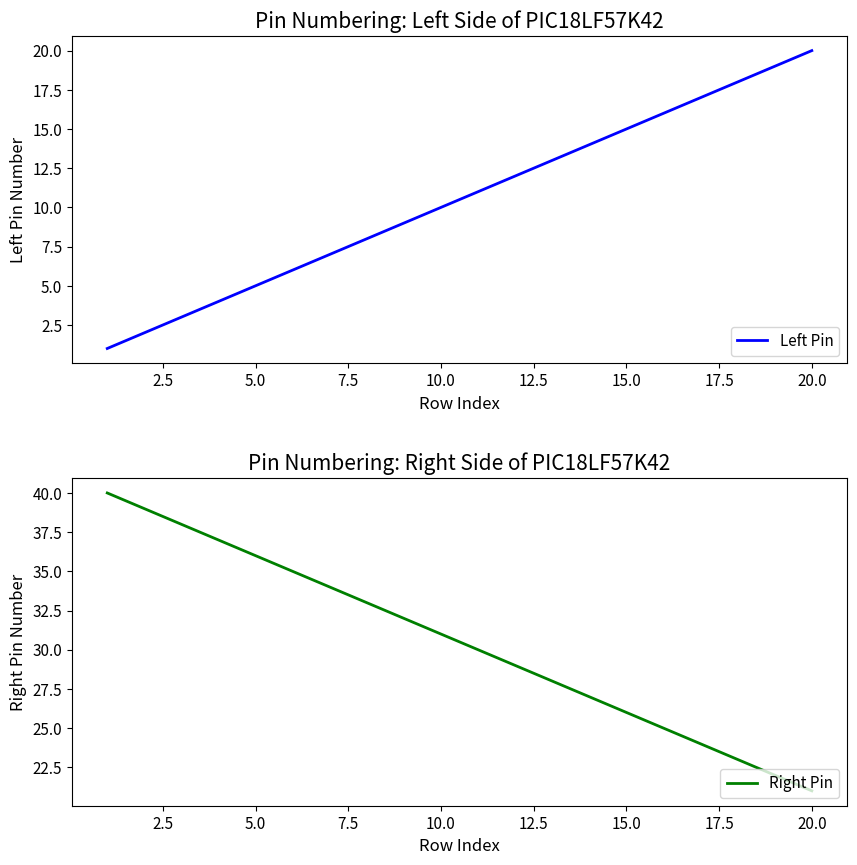

Which series has the largest total across all categories?

Right Pin